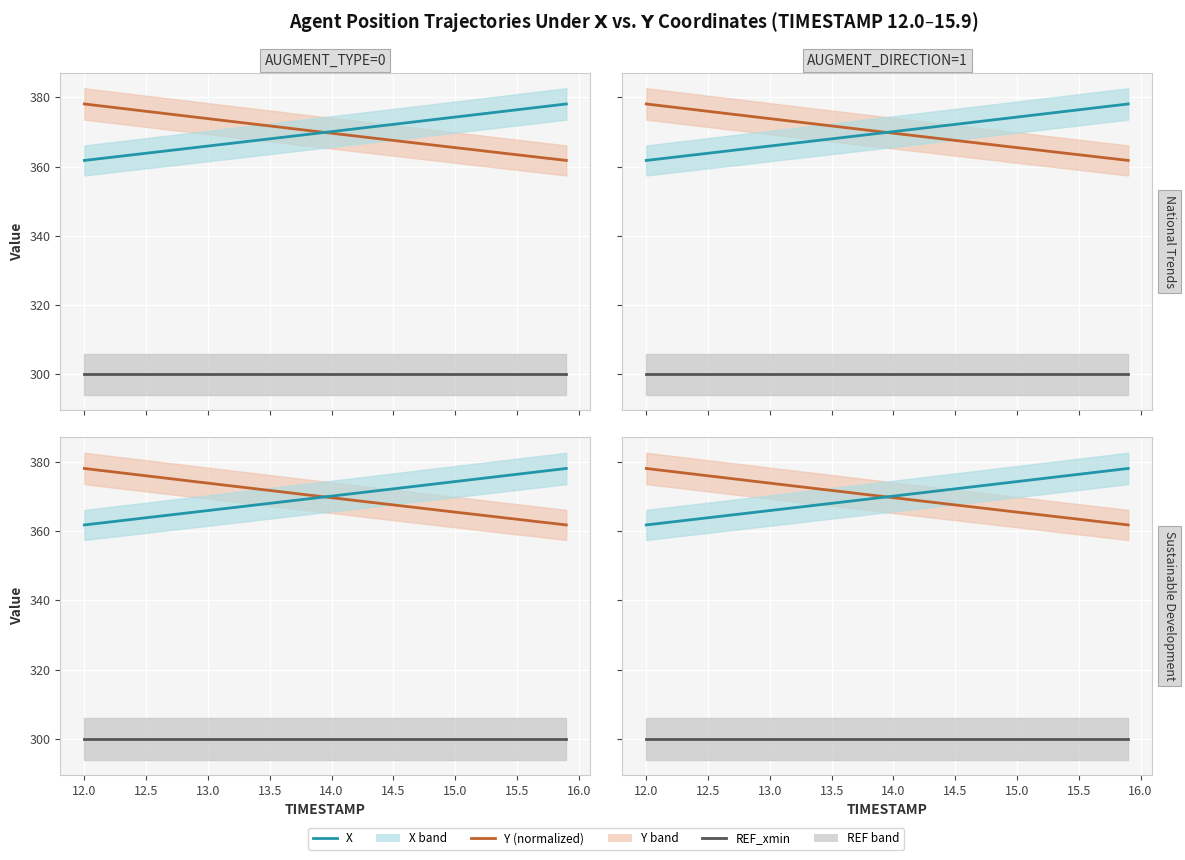

True or false: Y (normalized) and REF_xmin cross at least once.

False